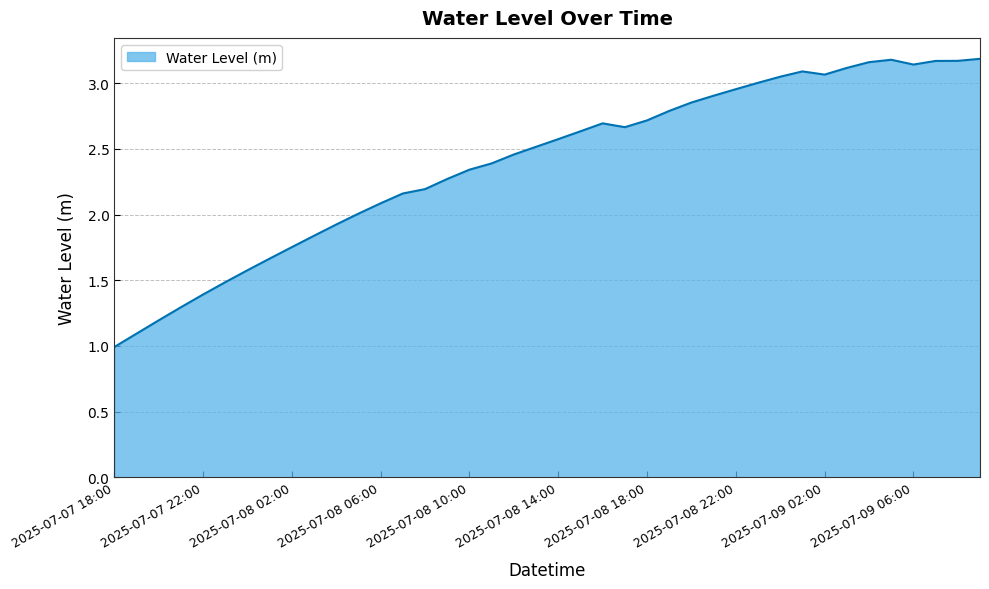

Does the chart have visible grid lines?

Yes